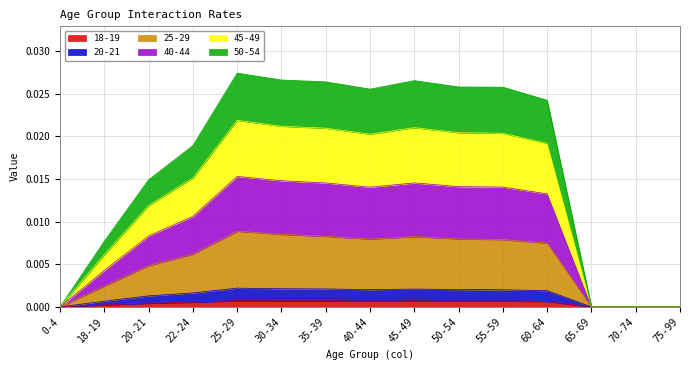

What are all the series names shown in the legend?

18-19, 20-21, 25-29, 40-44, 45-49, 50-54